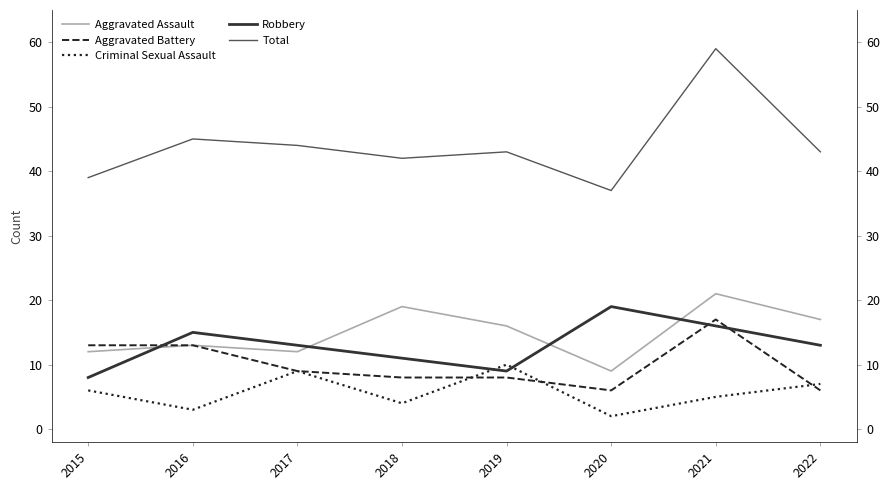

What is the smallest value displayed?

2